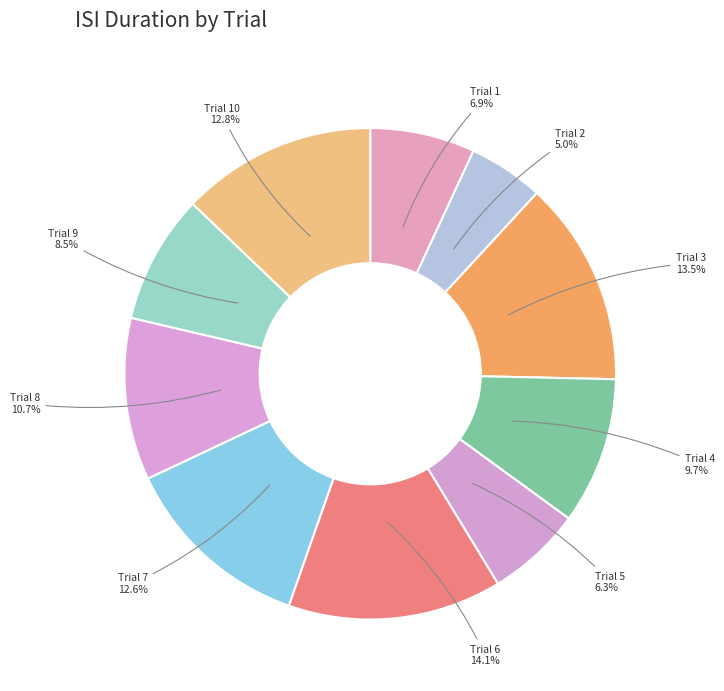

How many slices are in this pie chart?

10